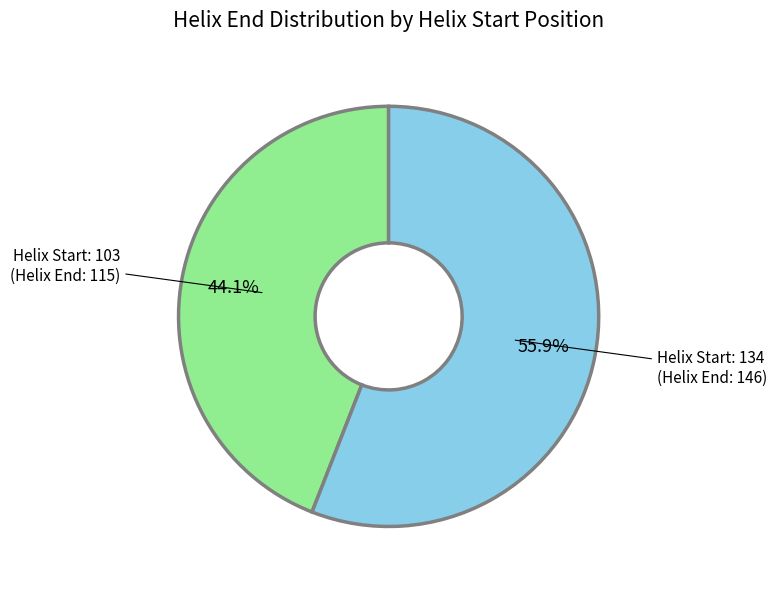

How many slices are in this pie chart?

2